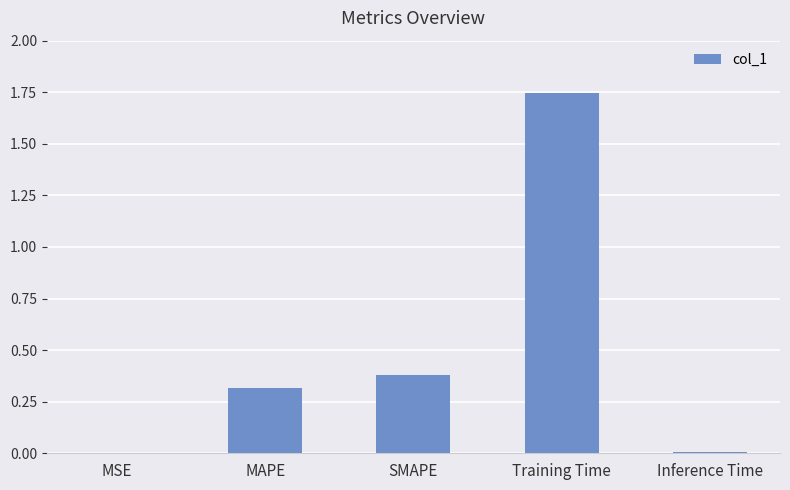

Between MAPE and Inference Time, which is larger?

MAPE